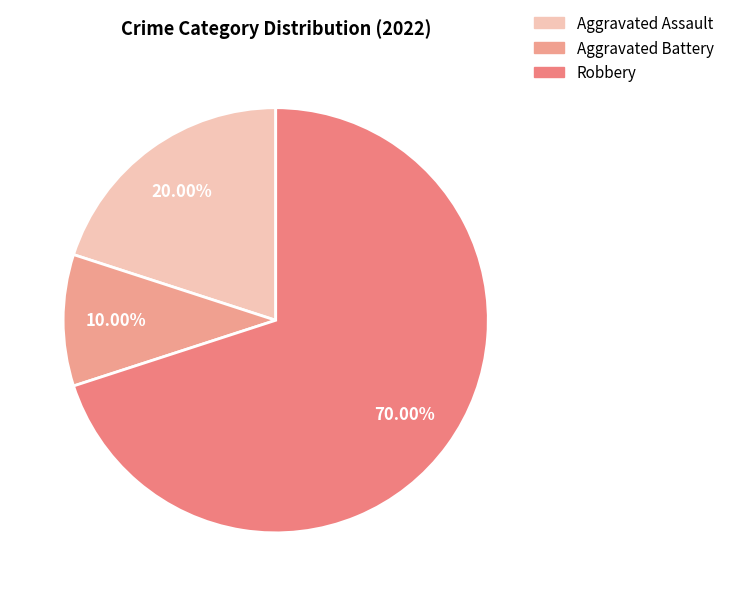

Is the sum of Aggravated Battery and Aggravated Assault greater than half?

No